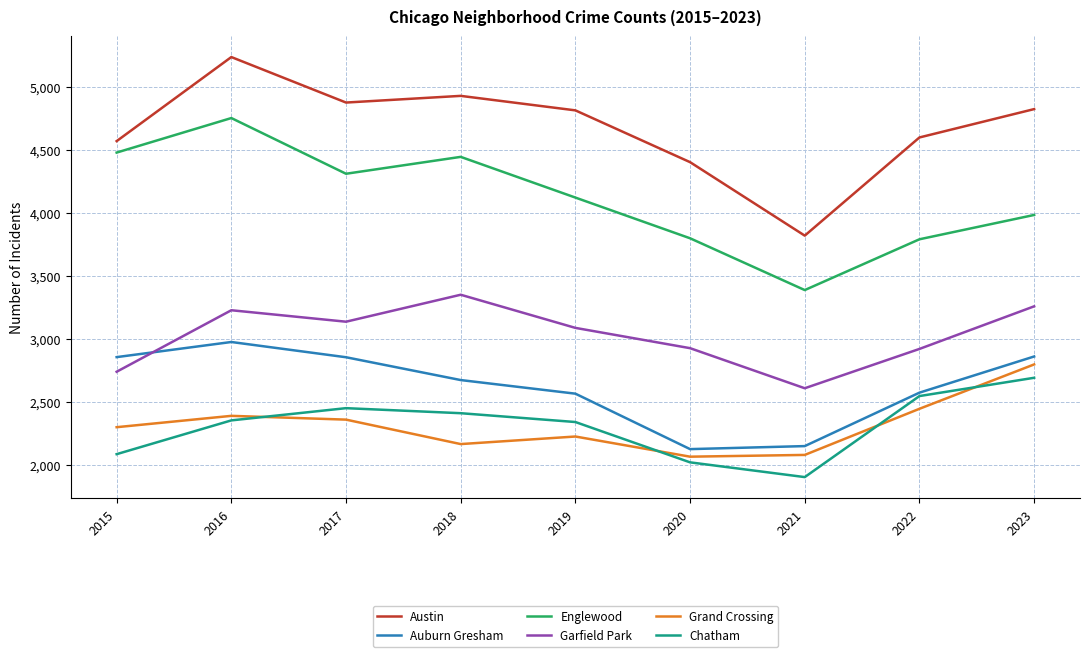

How many lines are shown in the chart?

6